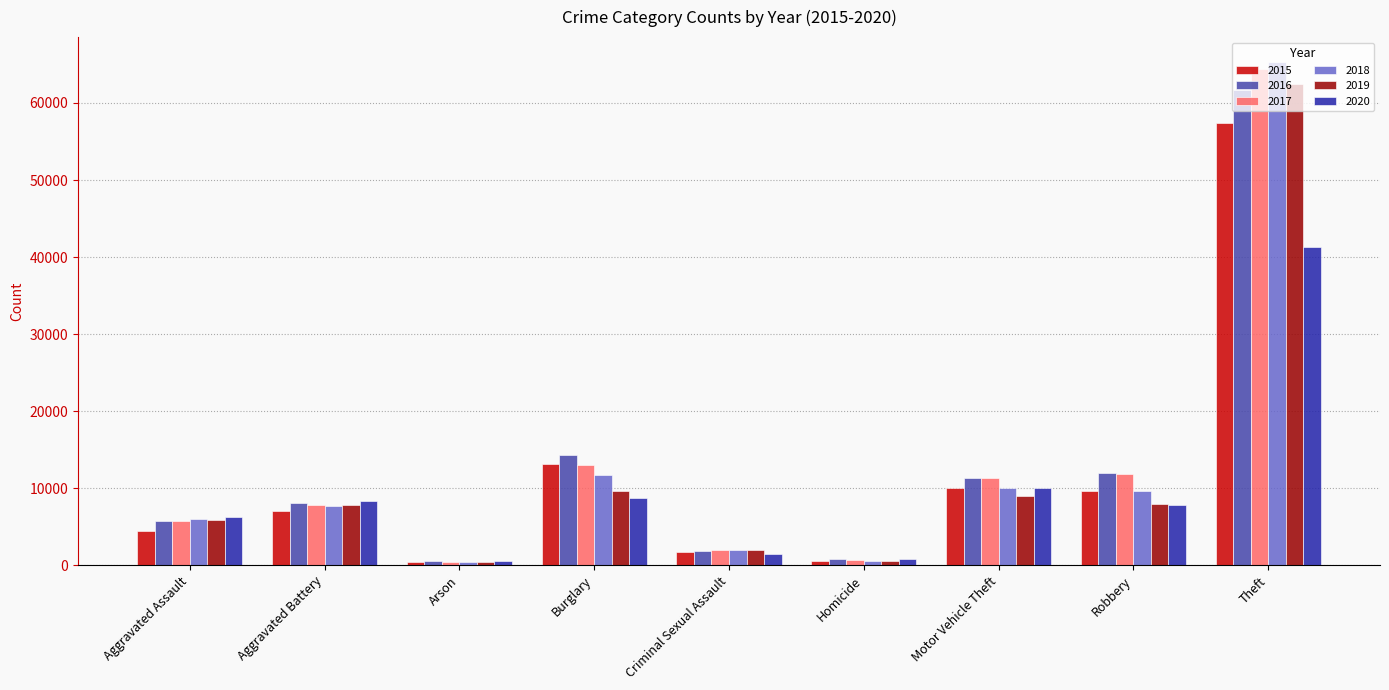

The value of 2016 at Motor Vehicle Theft is 7483. True or false?

False